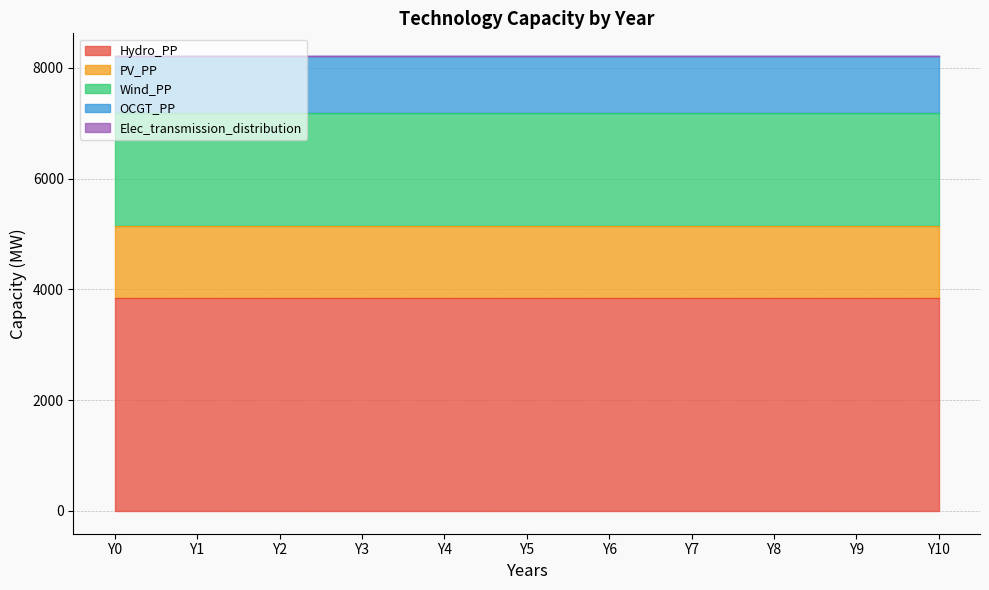

Where is Wind_PP nearest to the value 2030?

Y0